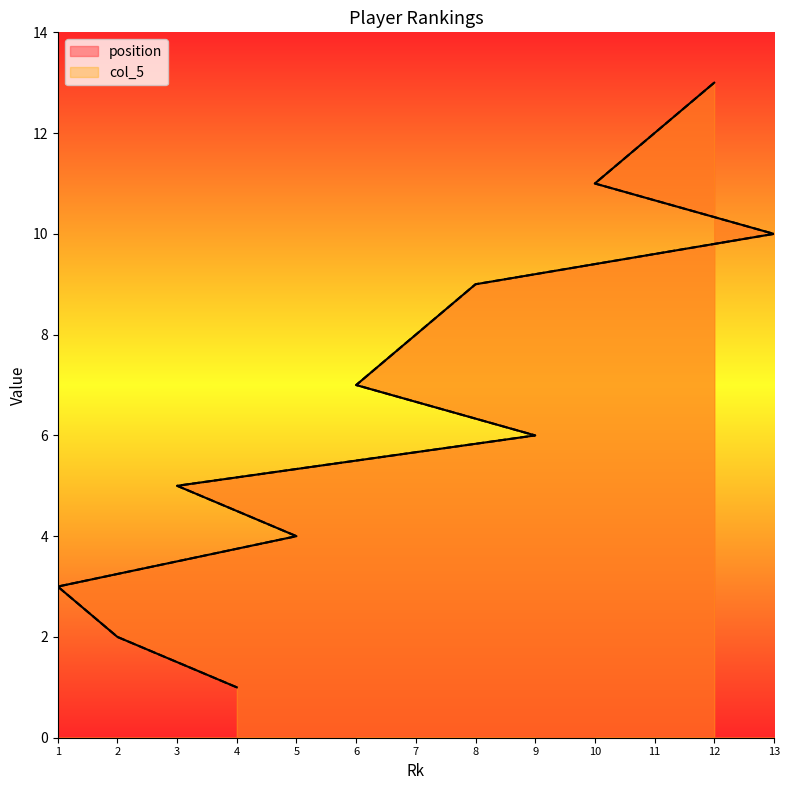

How many lines are shown in the chart?

2